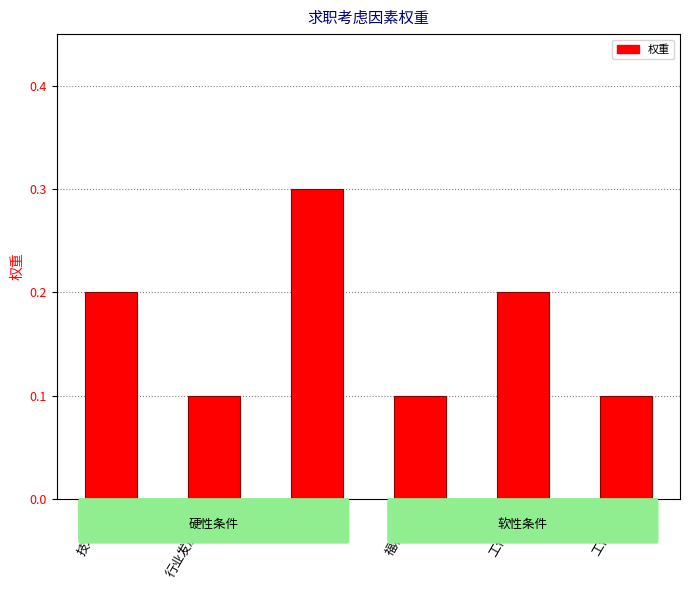

Which has a higher value, 薪酬 or 技术实力?

薪酬